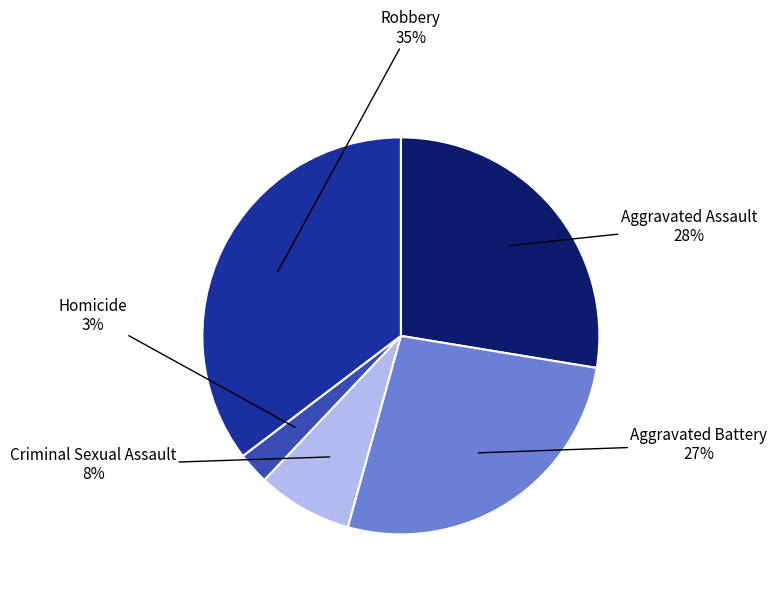

Is there a majority slice in this chart?

No